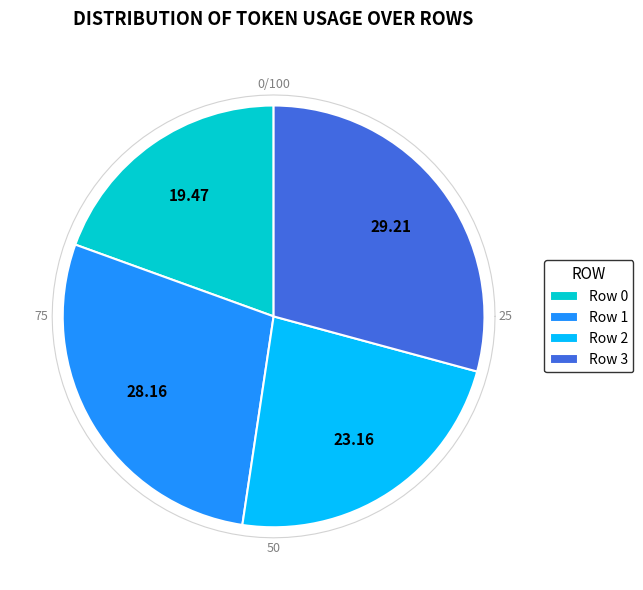

To the nearest percent, what is the difference between the largest and smallest slice percentages?

10%